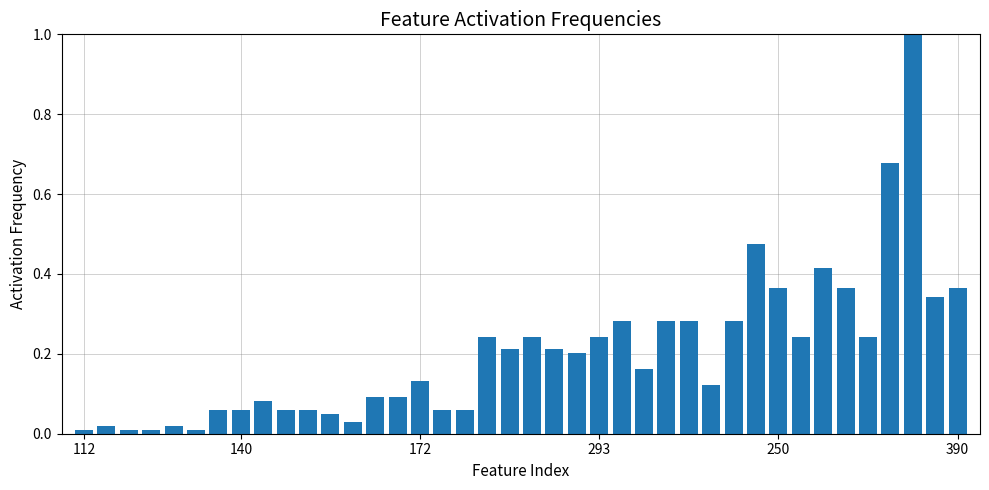

What is the greatest value displayed?

1.0